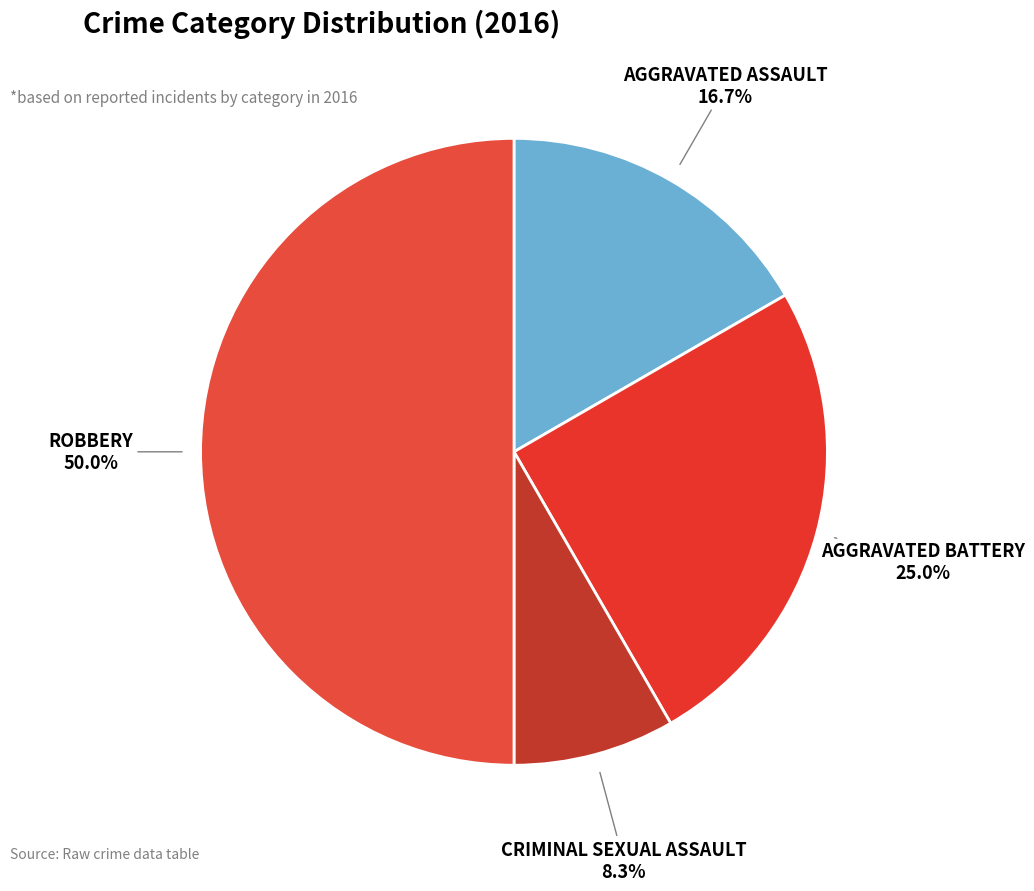

How many segments does this pie chart have?

4